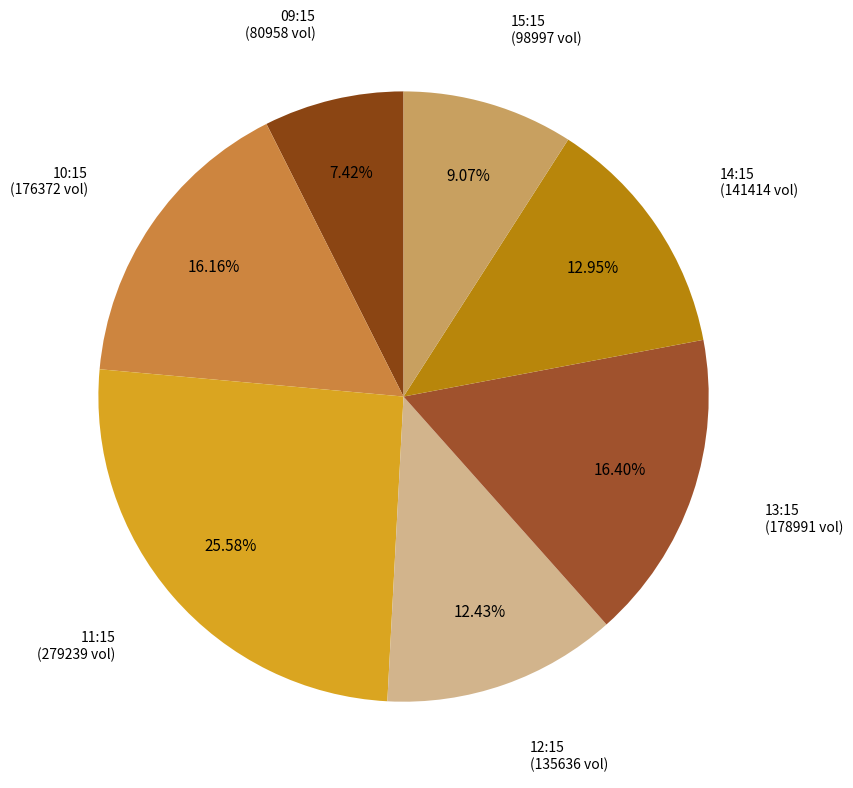

Which category has the biggest portion of the pie?

11:15